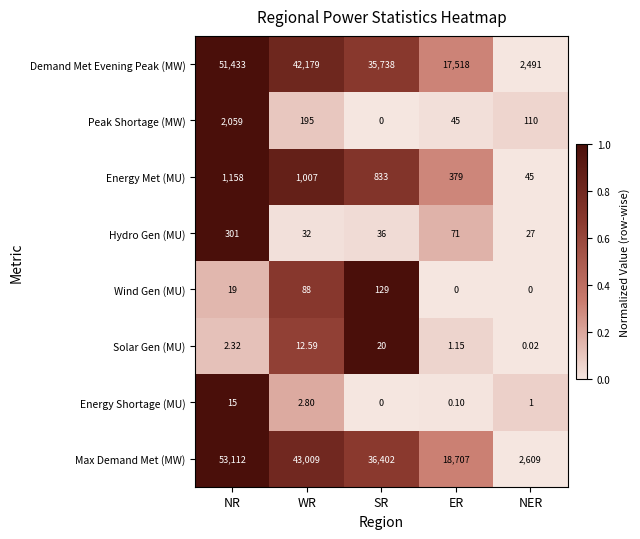

Rank the series at WR from lowest to highest value.

Energy Shortage (MU), Solar Gen (MU), Hydro Gen (MU), Wind Gen (MU), Peak Shortage (MW), Energy Met (MU), Demand Met Evening Peak (MW), Max Demand Met (MW)